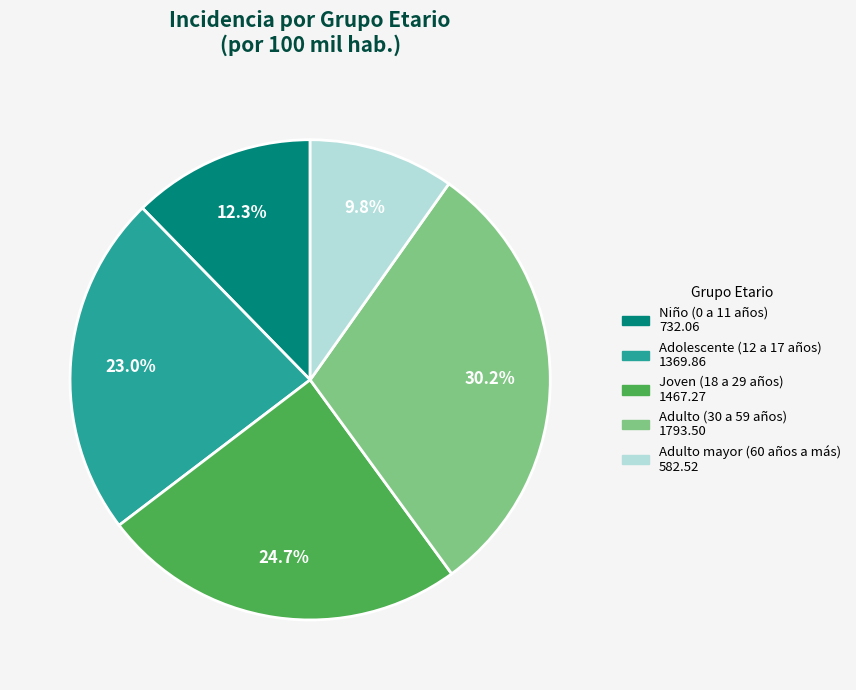

Is it true that Adulto mayor (60 años a más) is 10% of the pie?

True